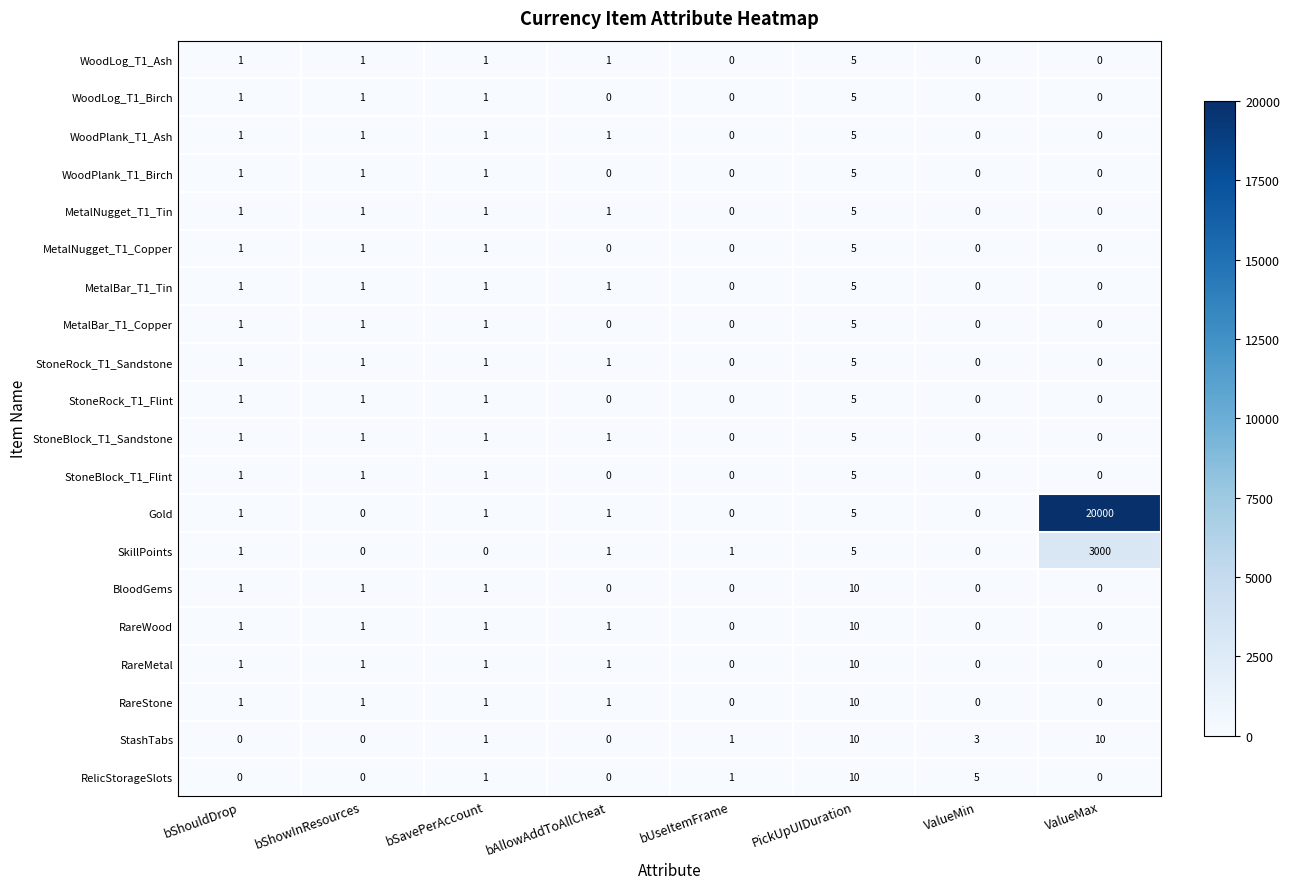

The RelicStorageSlots series shows 10 at PickUpUIDuration. True or false?

True